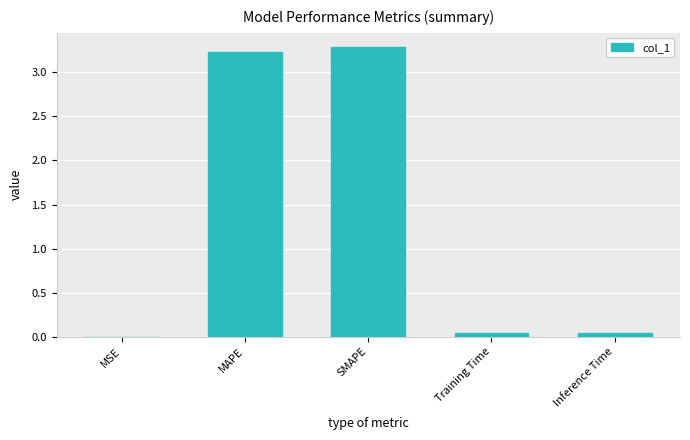

What is the sum of the values at MAPE and SMAPE?

6.5